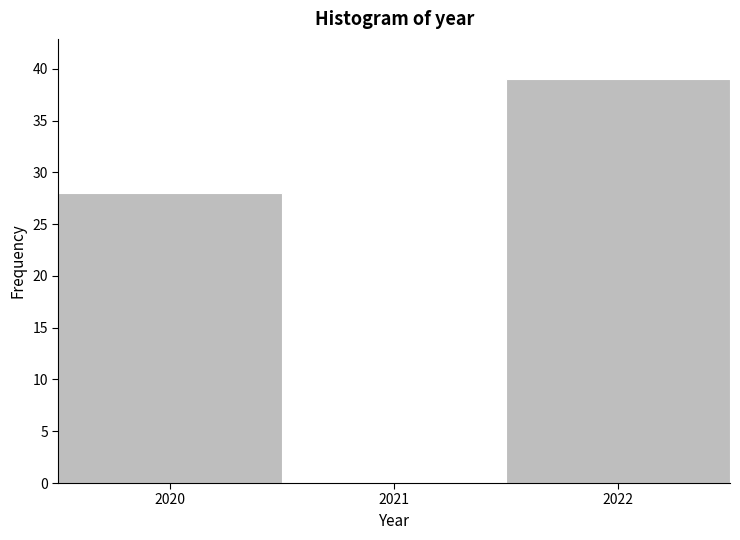

How tall is the bar that spans 2019.5 to 2020.5 on the x-axis? The values are not printed on the chart, so give them approximately, as read against the axis.

28